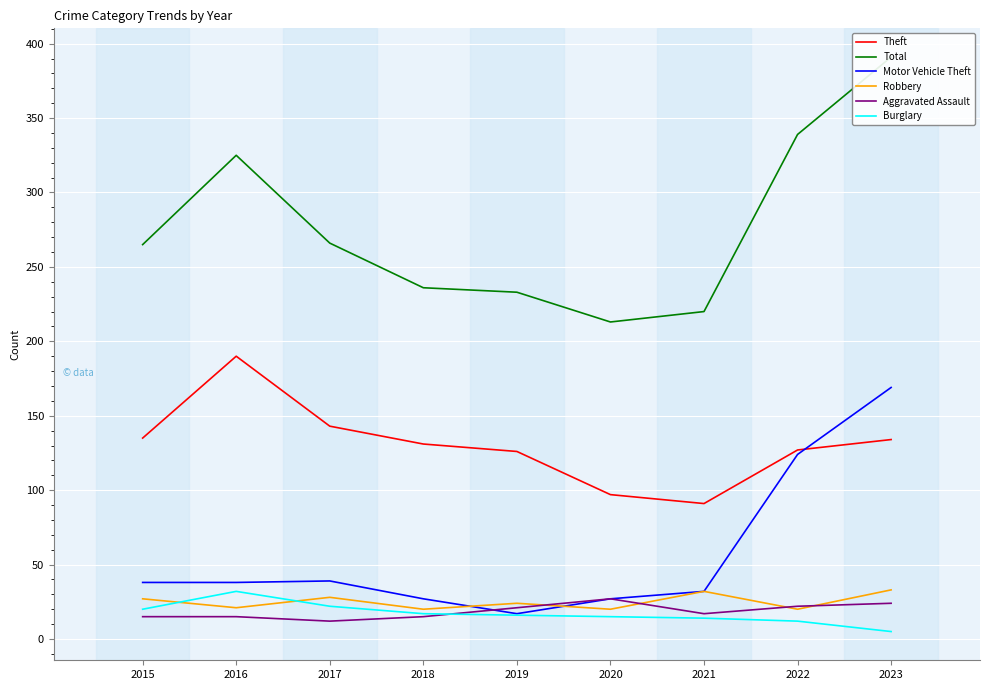

What is the highest value of the Motor Vehicle Theft series?

169